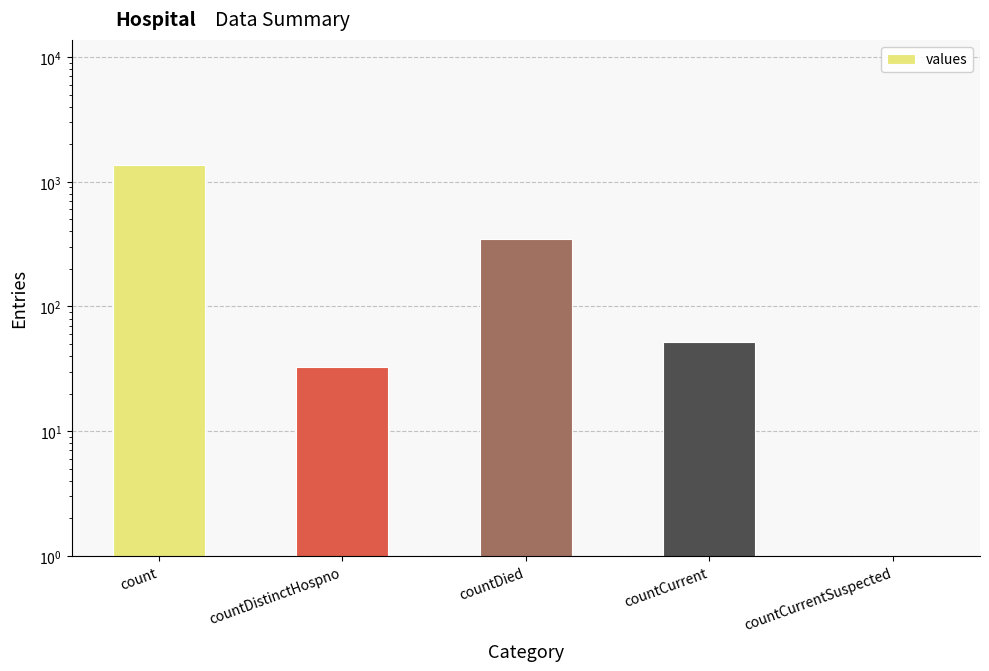

Rank the categories by value from highest to lowest.

count, countDied, countCurrent, countDistinctHospno, countCurrentSuspected